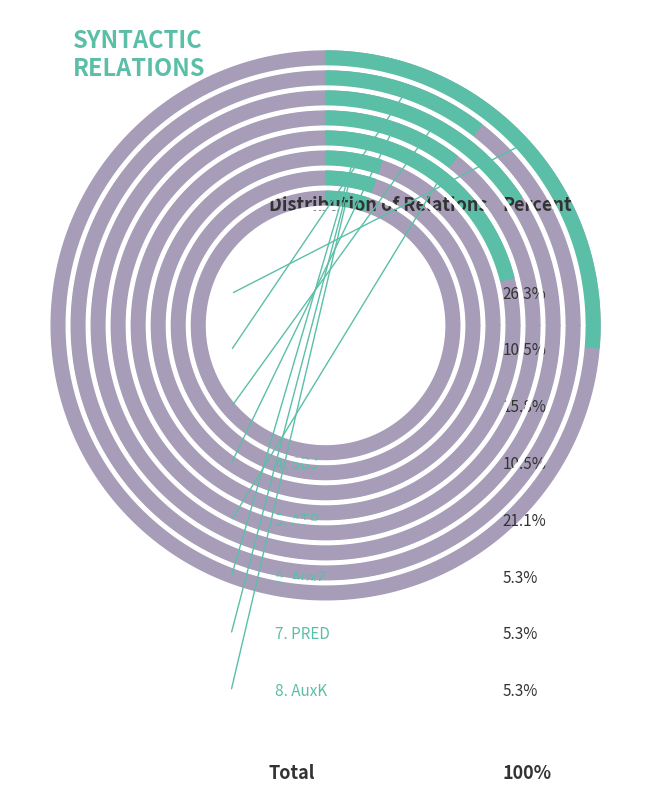

Is it true that AuxZ is 5% of the pie?

True